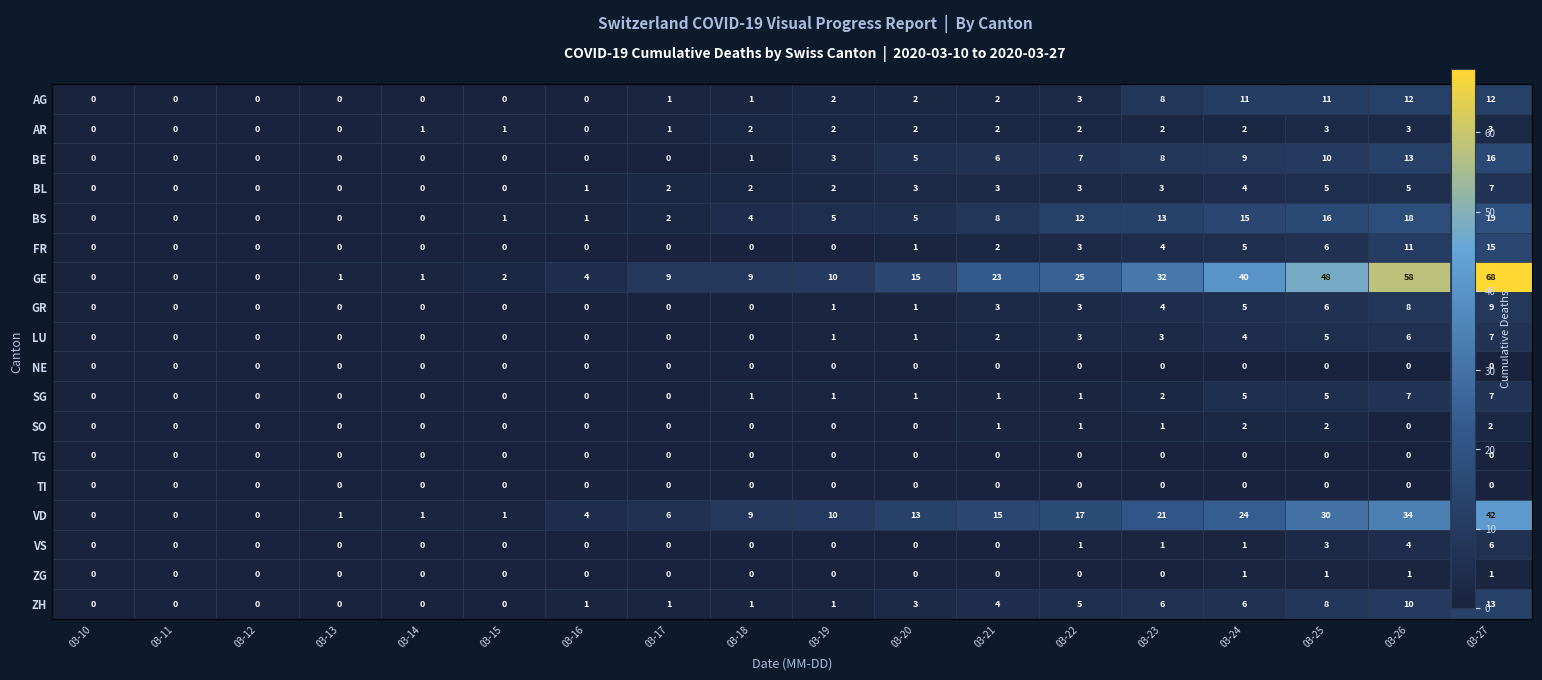

Count the number of data series in this chart.

18